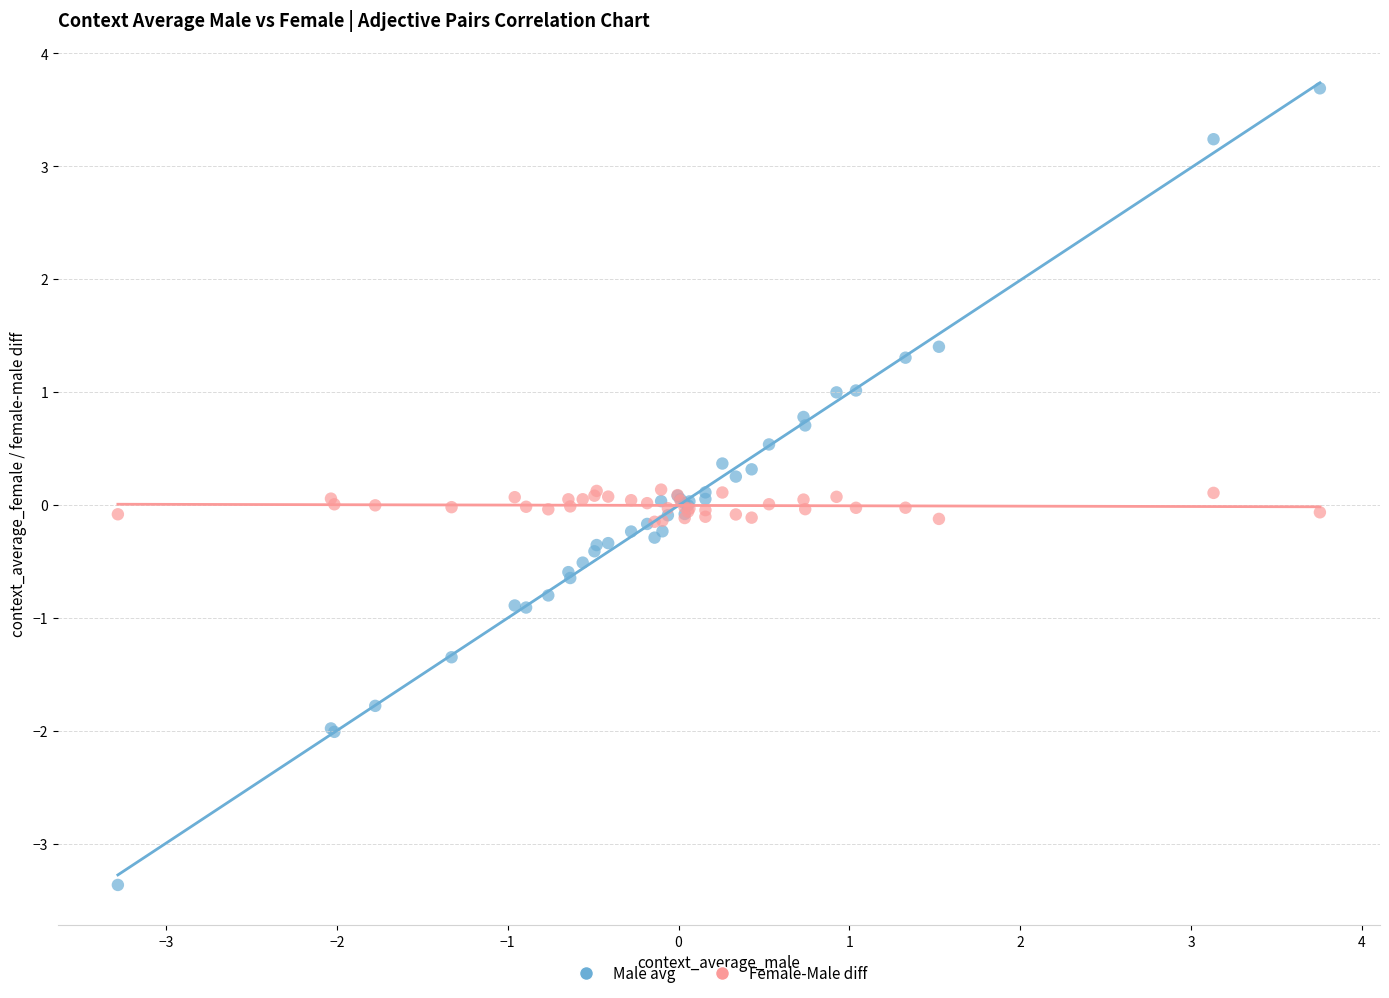

Which series reaches the maximum Y coordinate?

Male avg